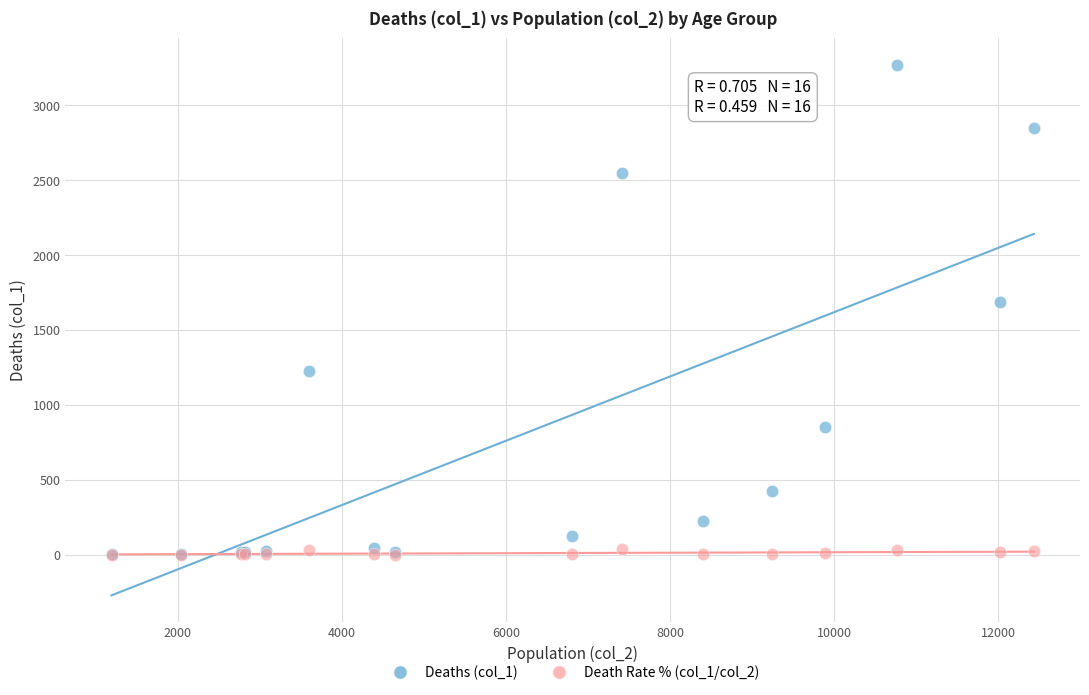

Across all series, what Y value is closest to 1636?

1690.0